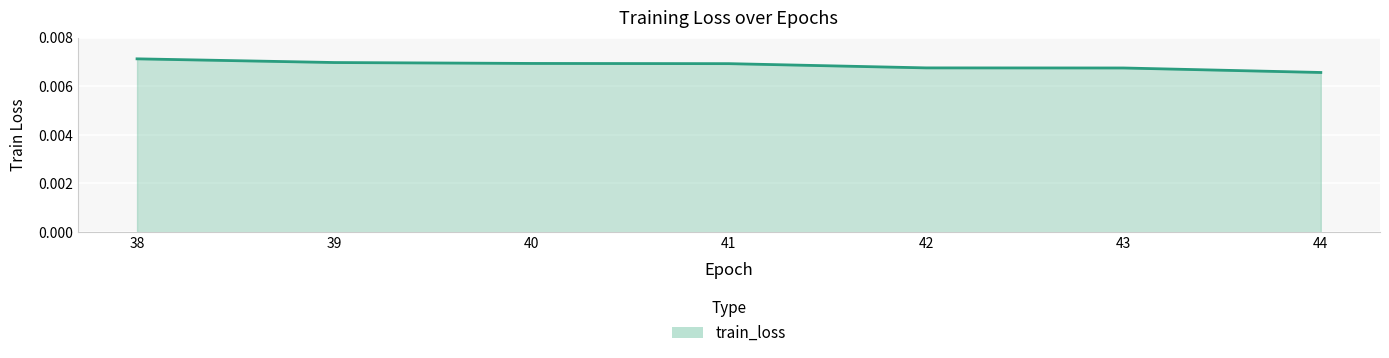

Count the number of data series in this chart.

1